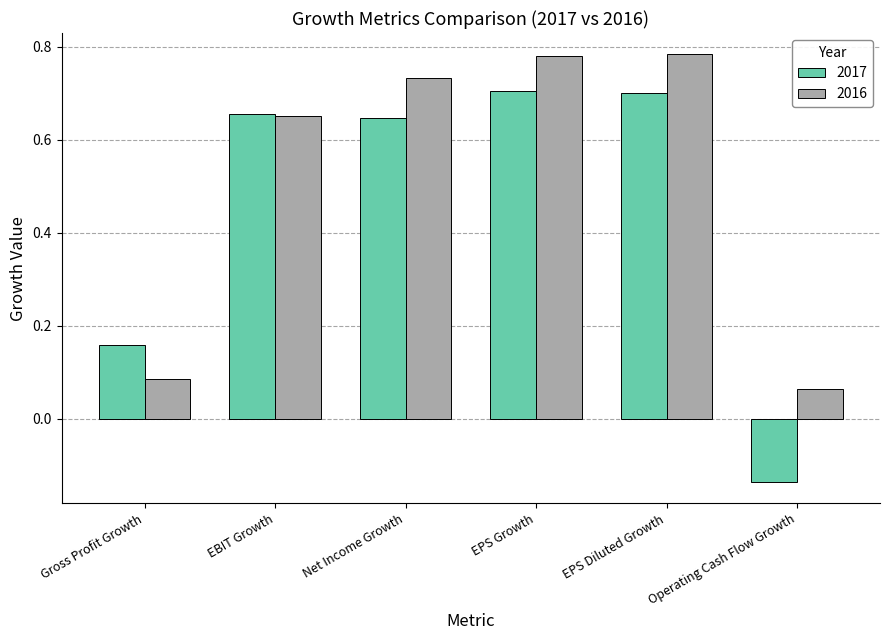

What is the sum of all 2016 values?

3.1